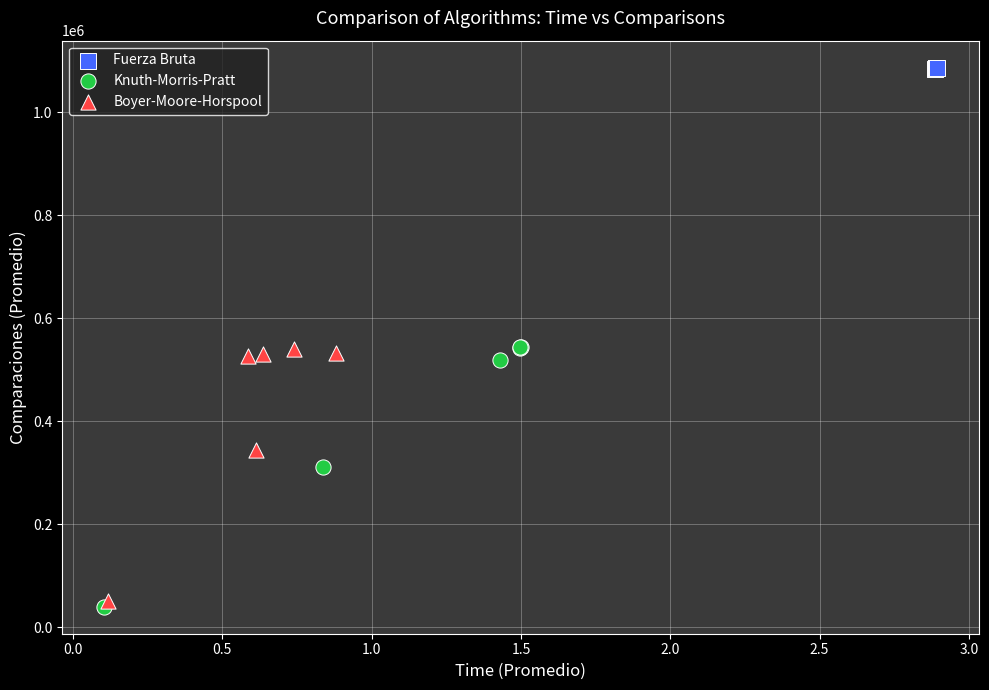

Which series reaches the minimum Y coordinate?

Knuth-Morris-Pratt